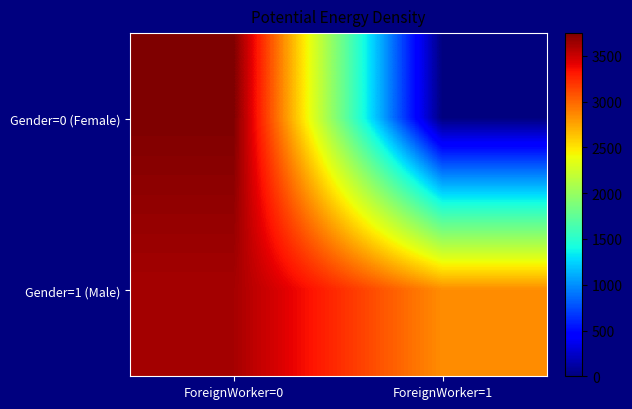

Which series has the largest range (max minus min)?

Gender=0 (Female)